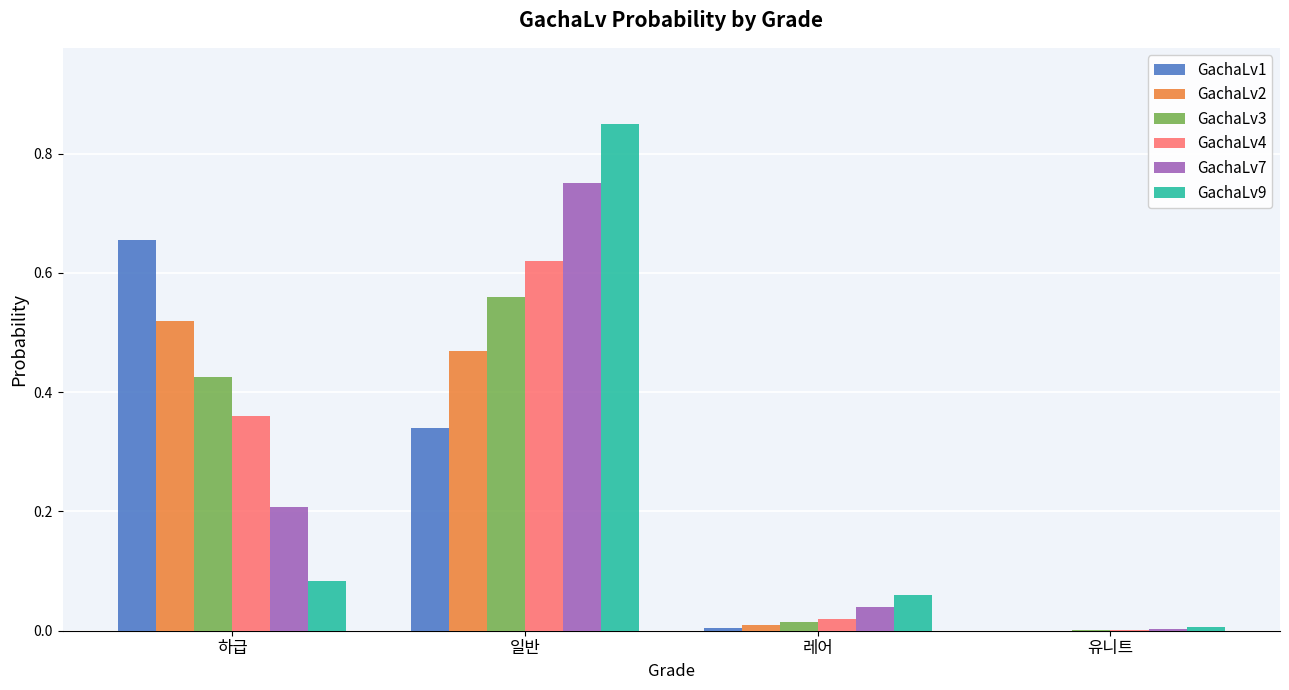

What are all the series names shown in the legend?

GachaLv1, GachaLv2, GachaLv3, GachaLv4, GachaLv7, GachaLv9